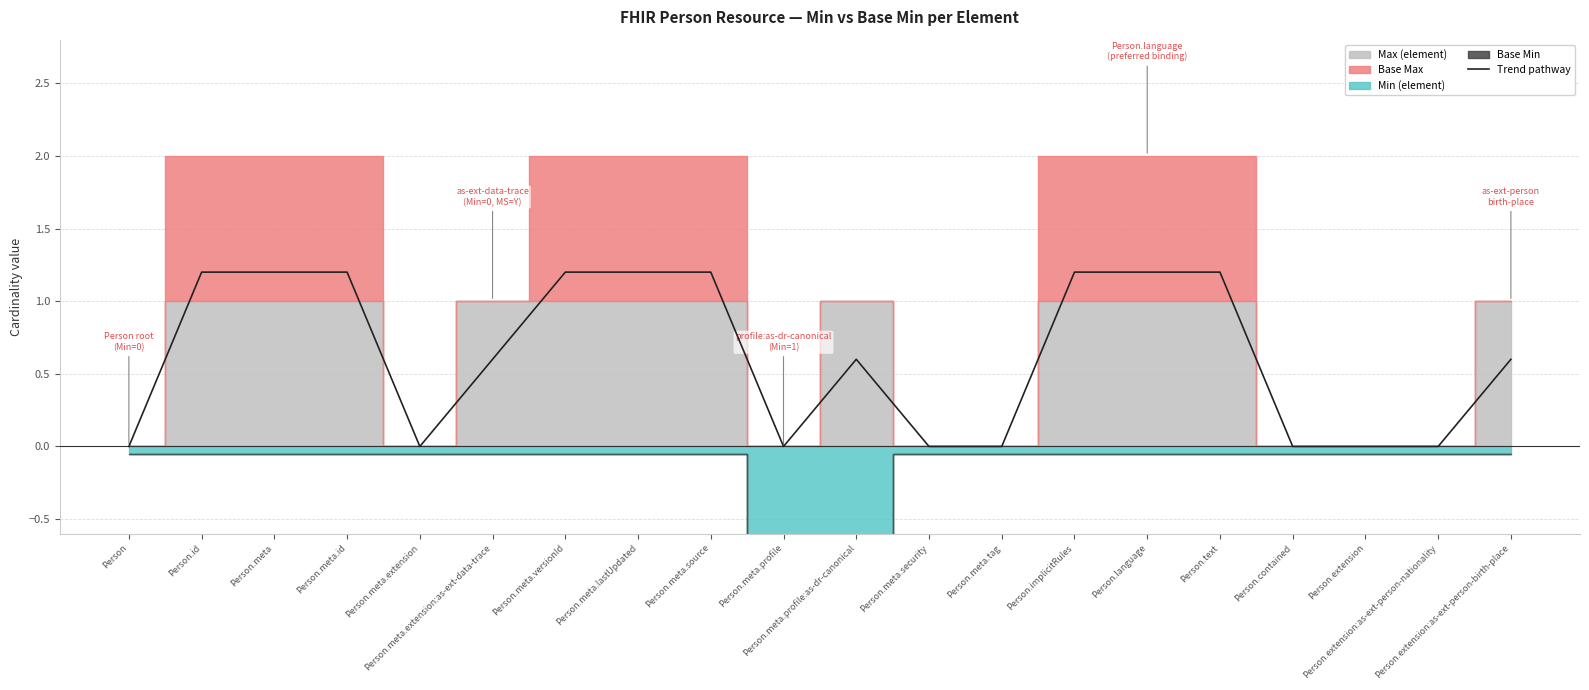

How many points are higher than both their immediate neighbors (excluding endpoints)?

1